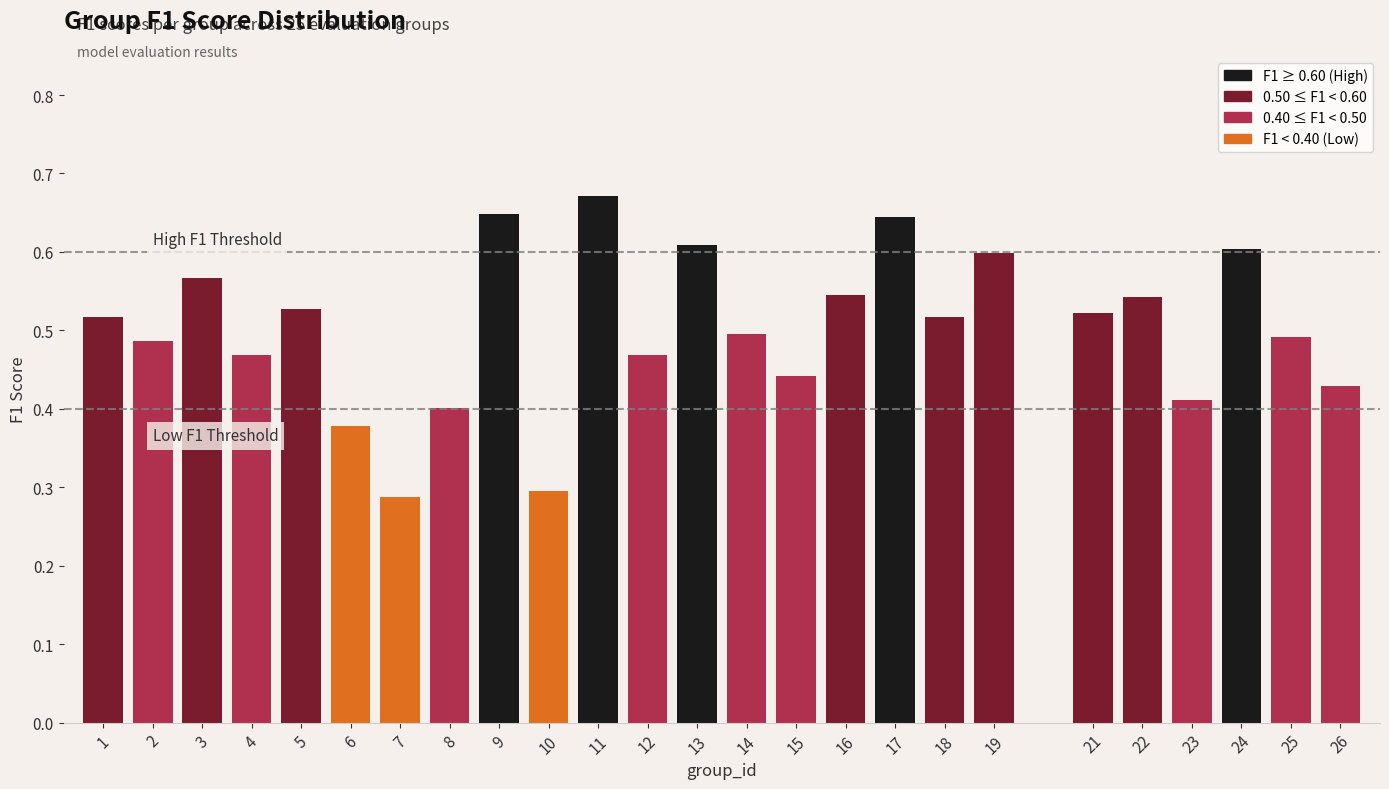

How many values are between 0 and 1?

25